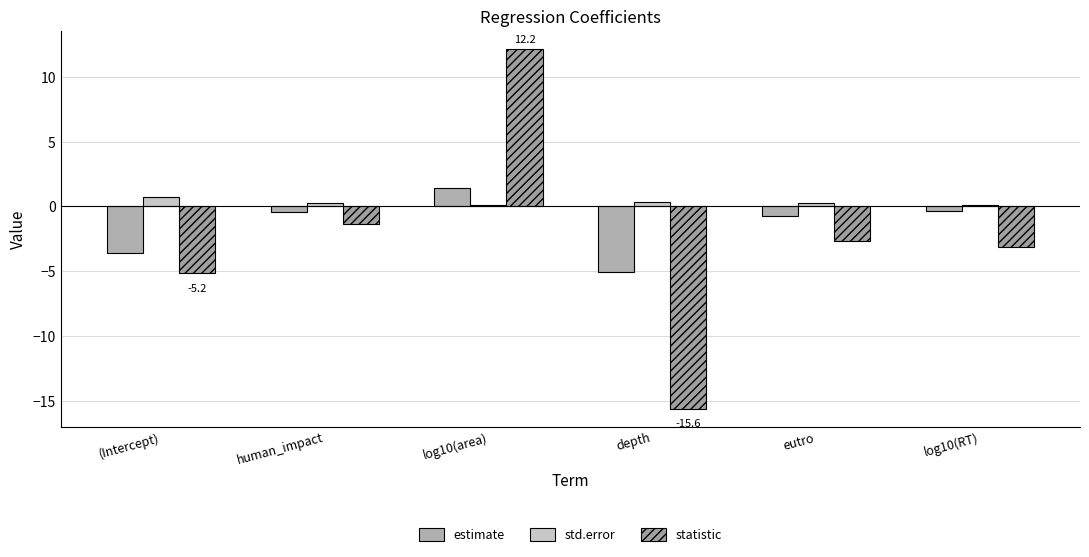

Between human_impact and eutro, which series saw the biggest shift?

statistic